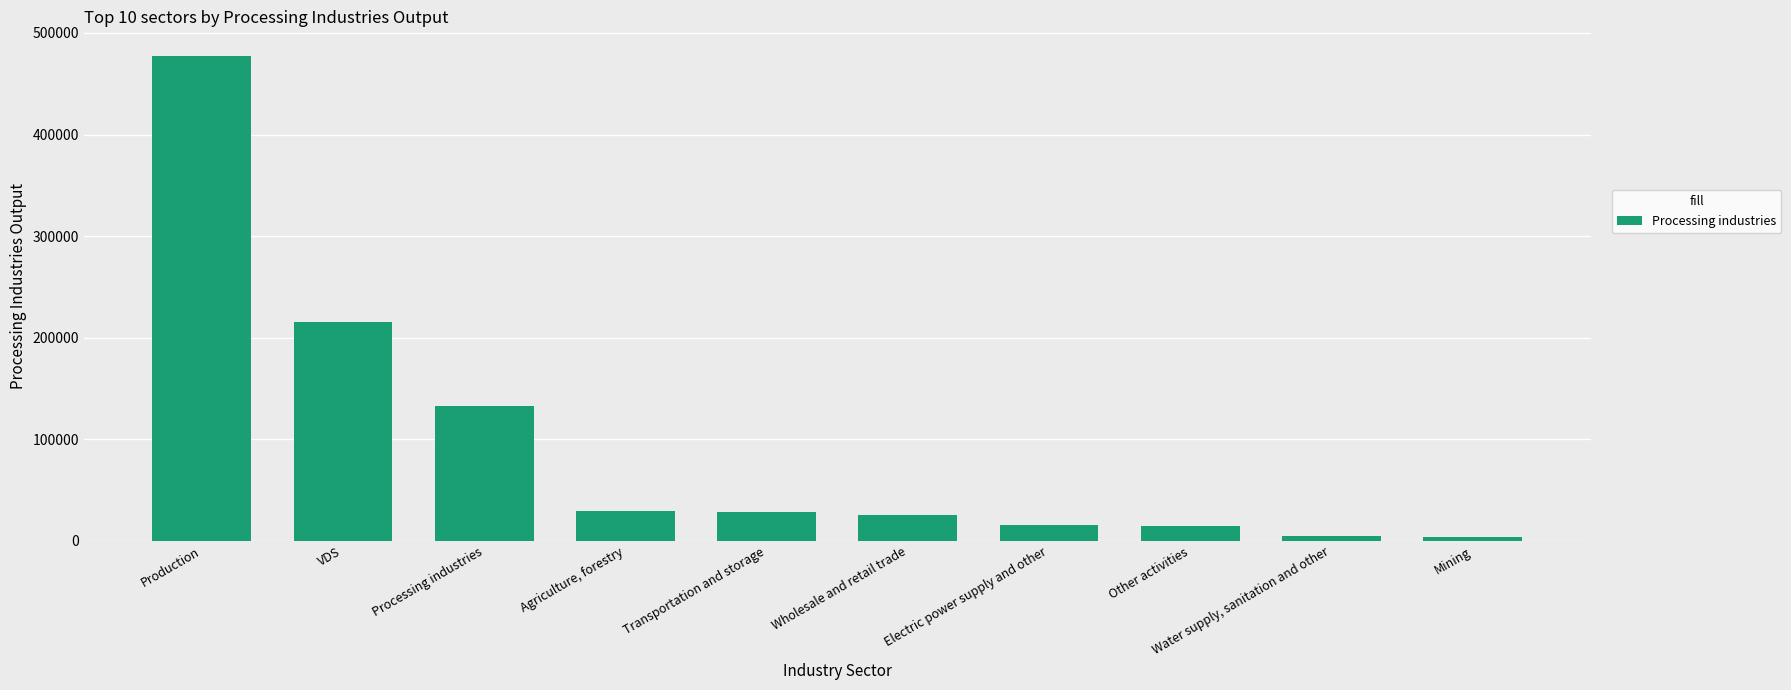

The value at Electric power supply and other is 16077.4. True or false?

True